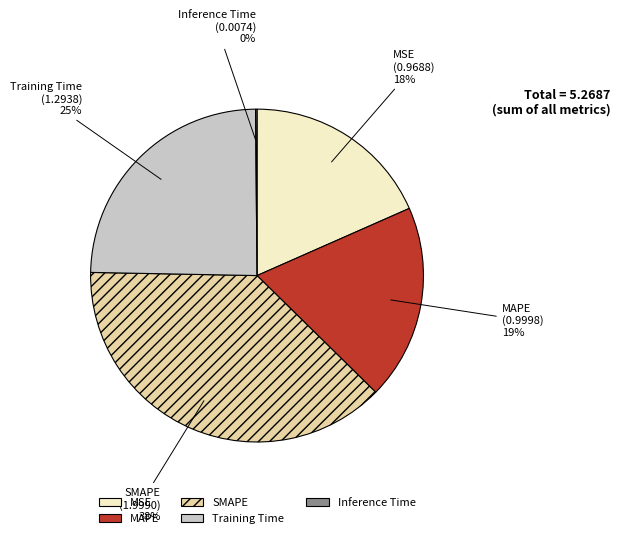

Combined, do MSE and Training Time account for over 50%?

No